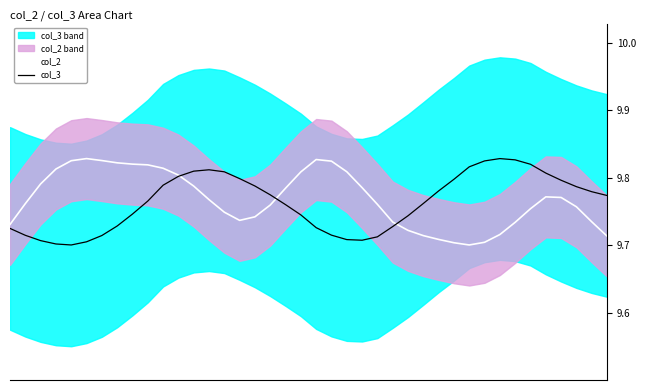

What is the difference between the maximum and second lowest values in the col_3 series?

0.1